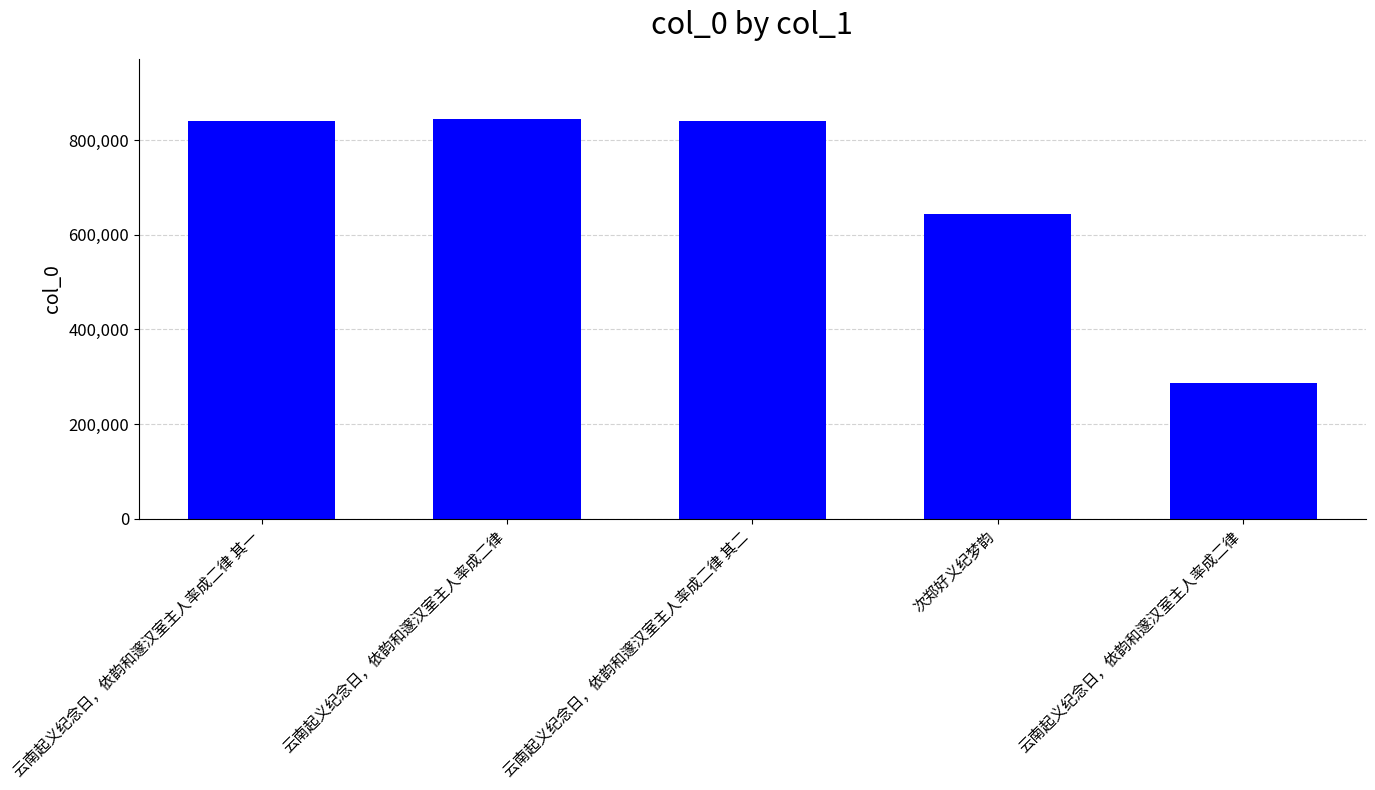

Rank the categories by value from lowest to highest.

云南起义纪念日，依韵和邃汉室主人率成二律, 次郑好义纪梦韵, 云南起义纪念日，依韵和邃汉室主人率成二律 其一, 云南起义纪念日，依韵和邃汉室主人率成二律 其二, 云南起义纪念日，依韵和邃汉室主人率成二律